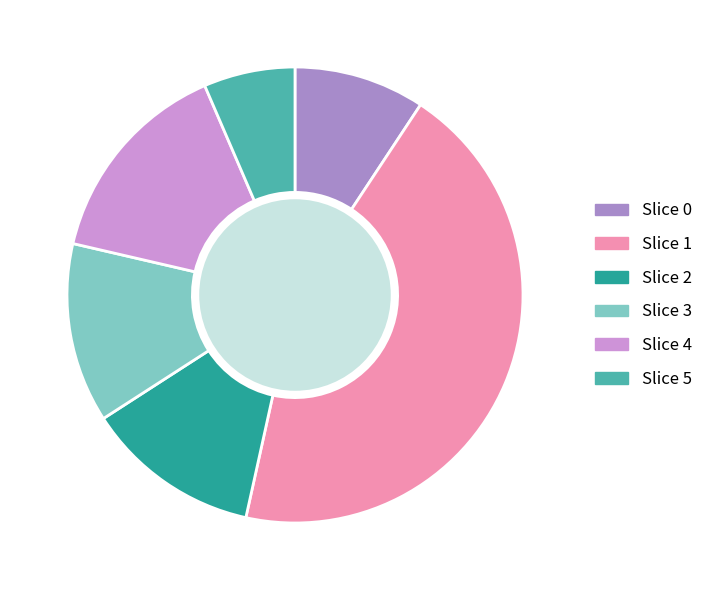

Is there a majority slice in this chart?

No